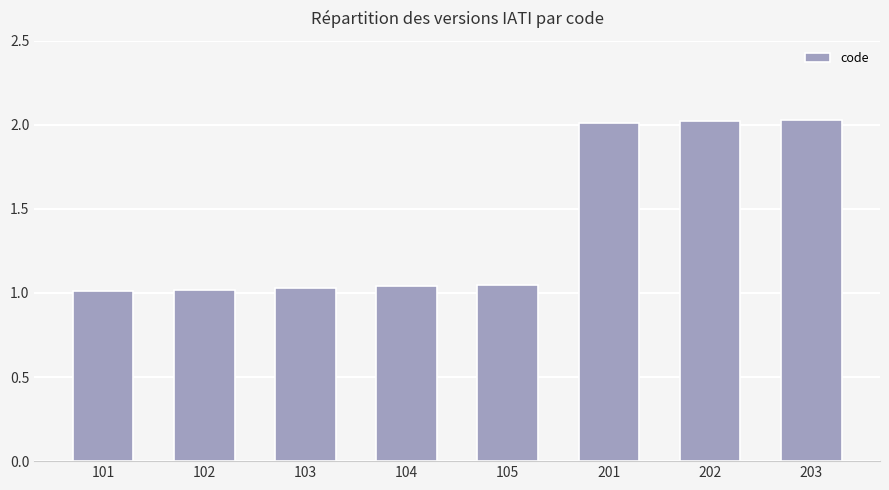

How many distinct data groups are displayed?

1